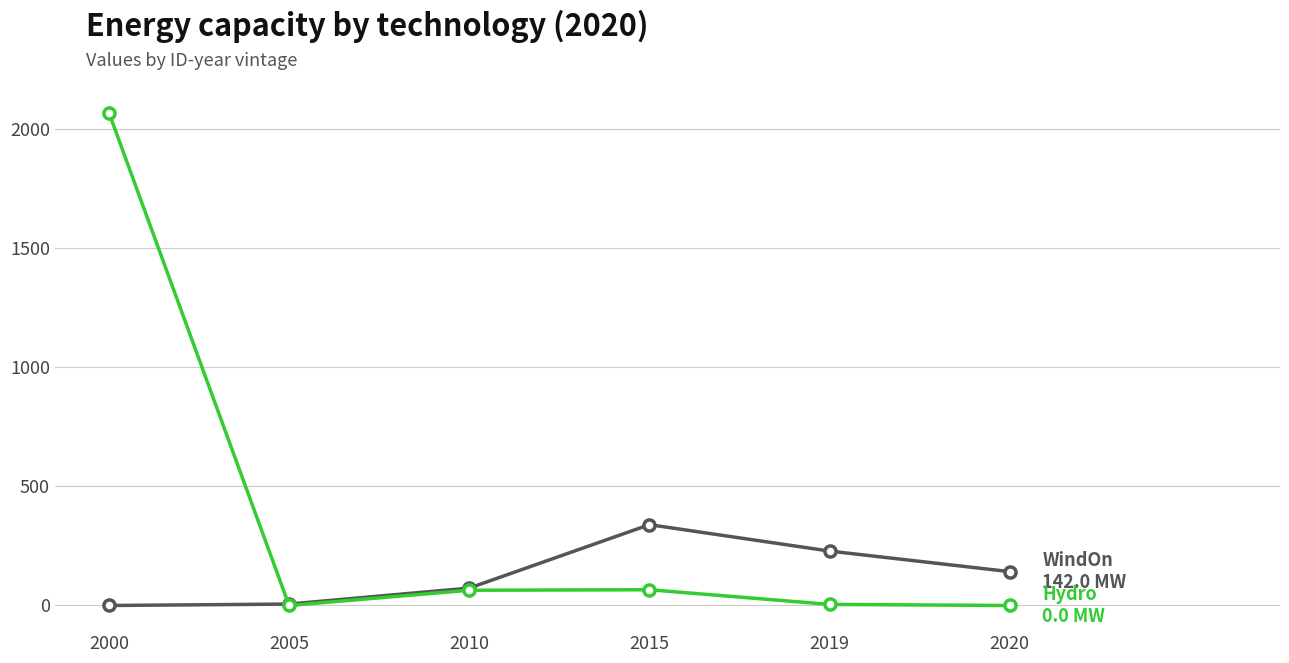

What is the difference between the highest and lowest values at 2020?

142.0